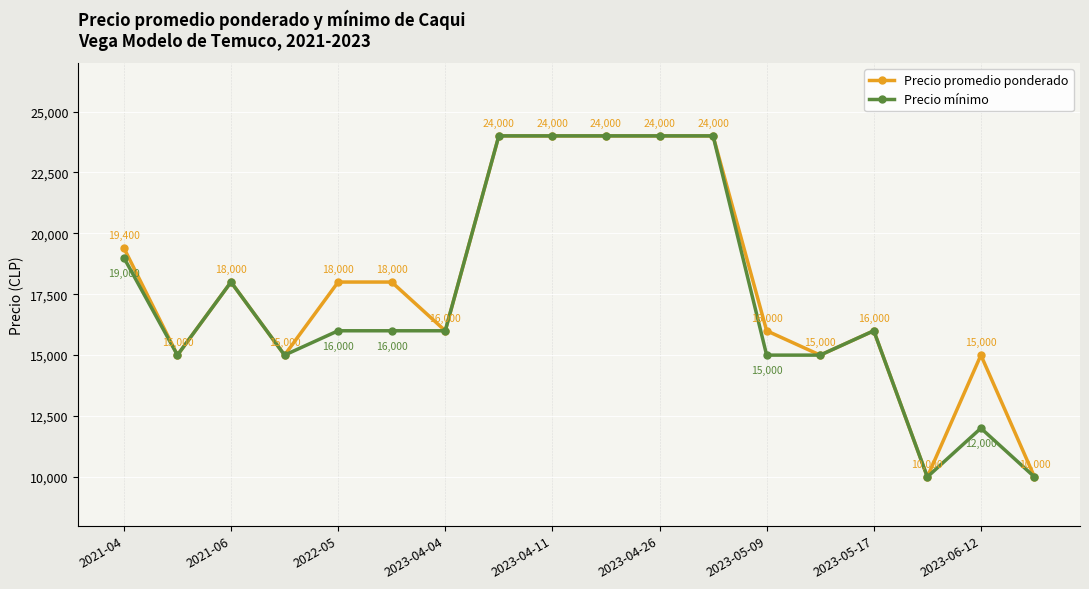

True or false: Precio promedio ponderado has more than 2 points higher than both neighbors.

True